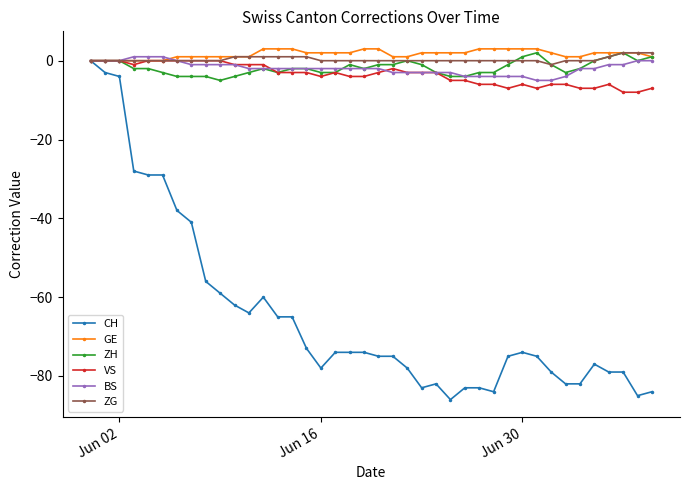

What is the value of the ZH point at the 20th from the left?

-2